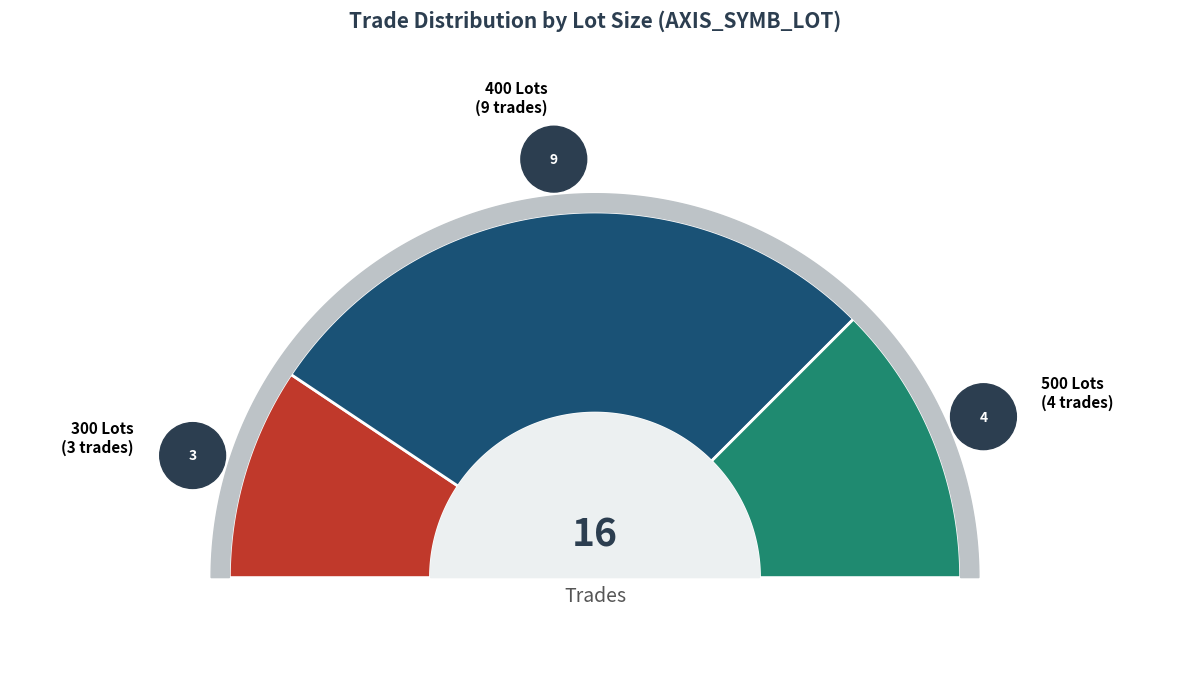

True or false: STOP_LOSS_OVER_RATIO accounts for 14% of the total.

False